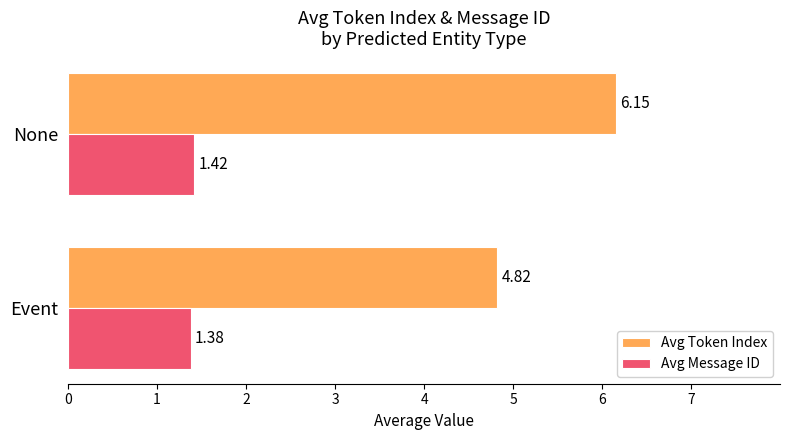

List the series in order of their peak value, lowest first.

Avg Message ID, Avg Token Index